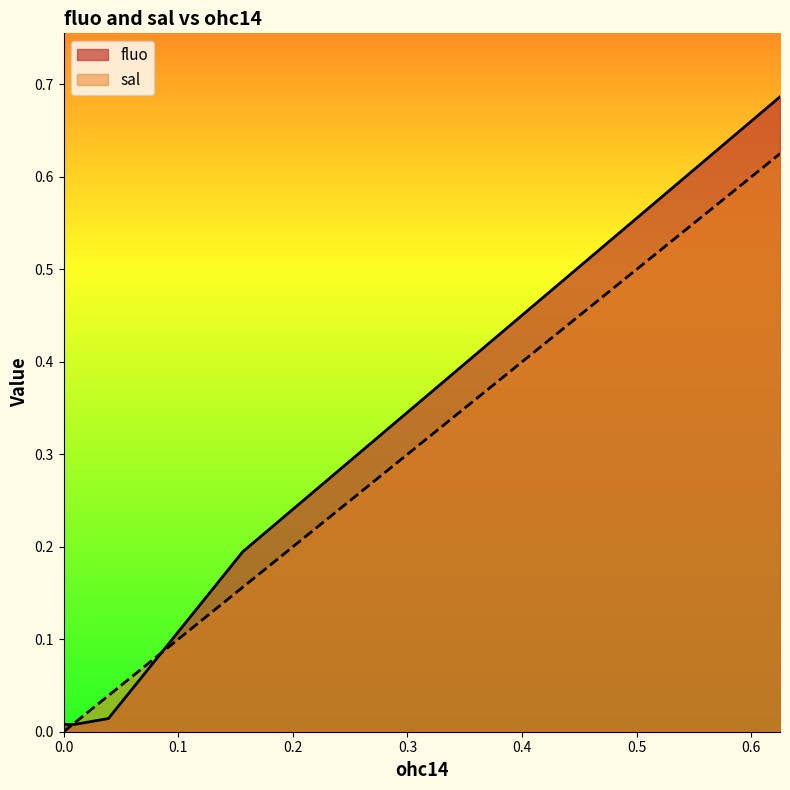

What is the difference between the second highest and minimum values in the fluo series?

0.2